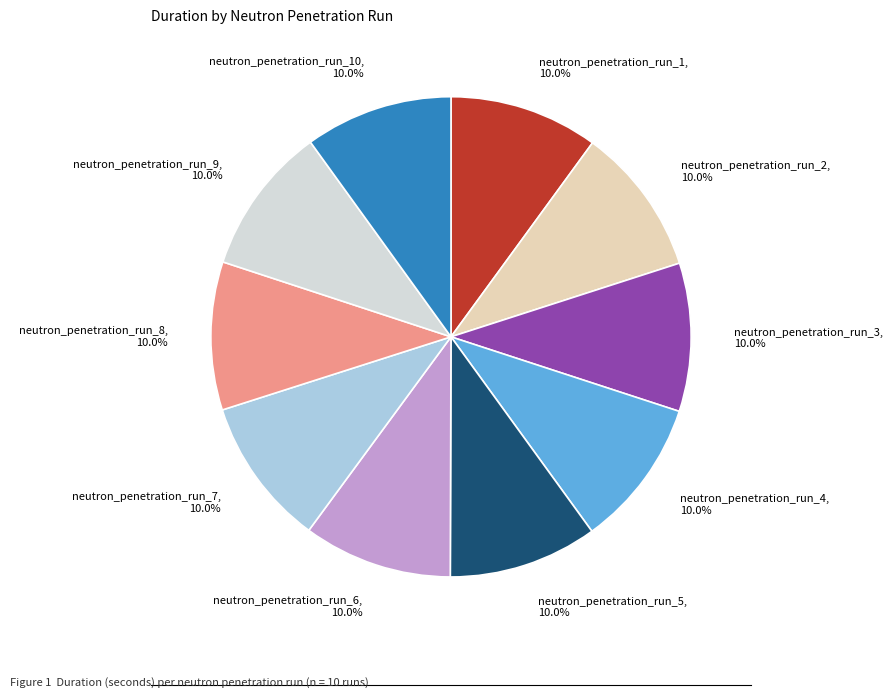

To the nearest percent, what is the average slice percentage?

10%